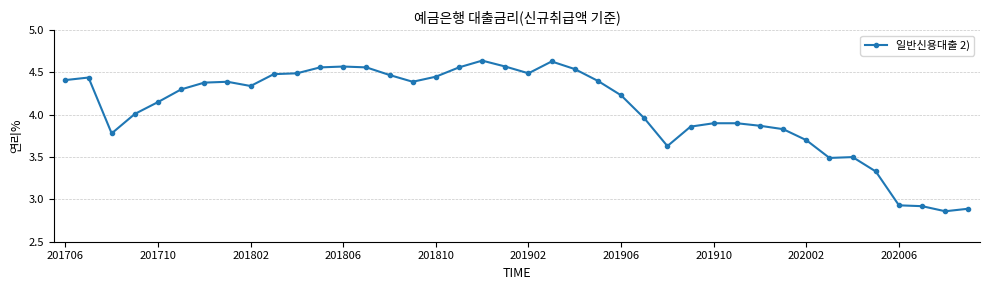

What is the sum of all values?

162.8